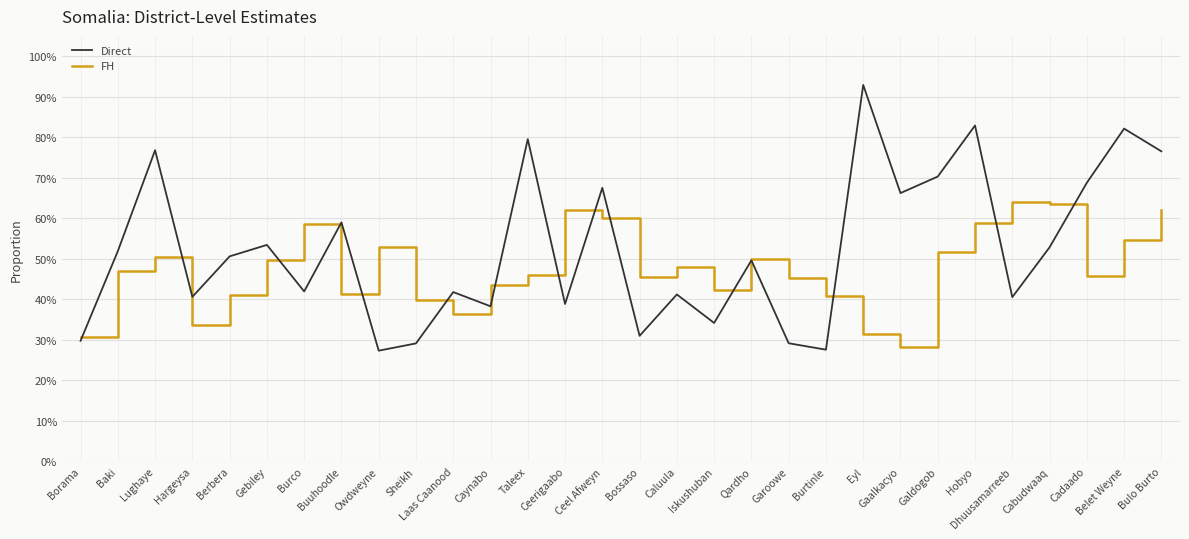

What are all the series names shown in the legend?

Direct, FH